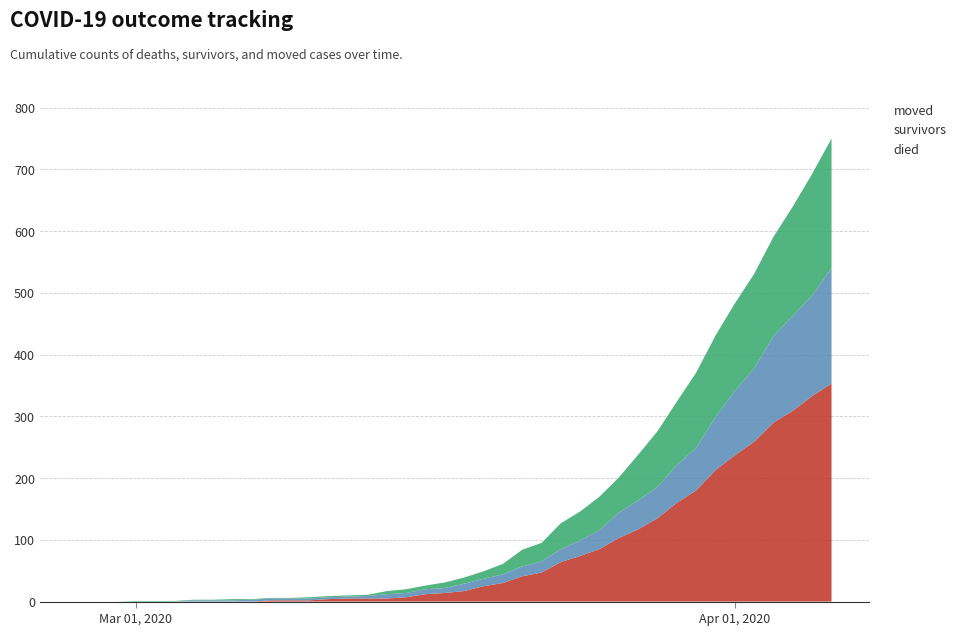

Reading left to right, what are all the values shown in this chart?

died: 0	0	0	0	0	0	0	0	0	0	2	2	2	4	5	5	5	7	12	14	17	25	30	41	47	64	74	85	103	117	135	160	180	213	237	259	290	309	333	353
survivors: 0	0	0	0	0	0	2	2	2	3	3	3	3	3	3	4	7	7	8	8	12	12	14	16	18	21	25	31	41	47	51	61	69	86	104	119	140	154	163	187
moved: 0	0	0	1	1	1	1	1	2	1	1	1	2	2	2	2	5	6	6	9	10	12	17	27	30	42	47	54	57	74	90	103	122	132	142	153	161	177	197	210